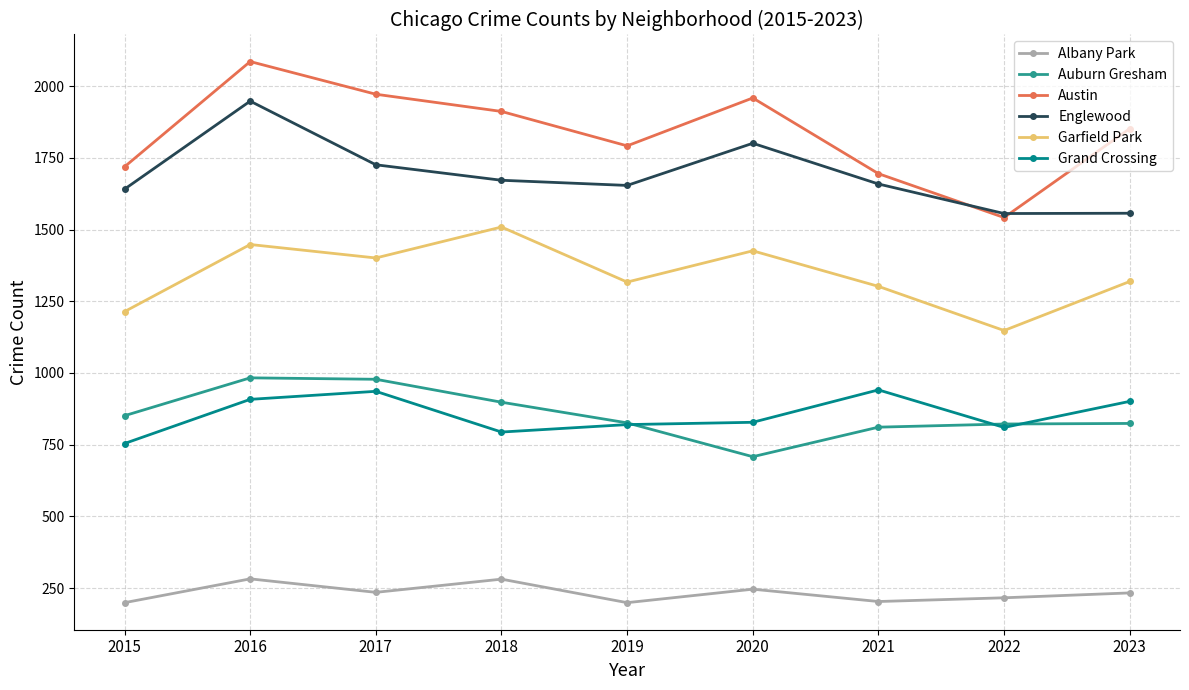

Count the number of categories in the chart.

9